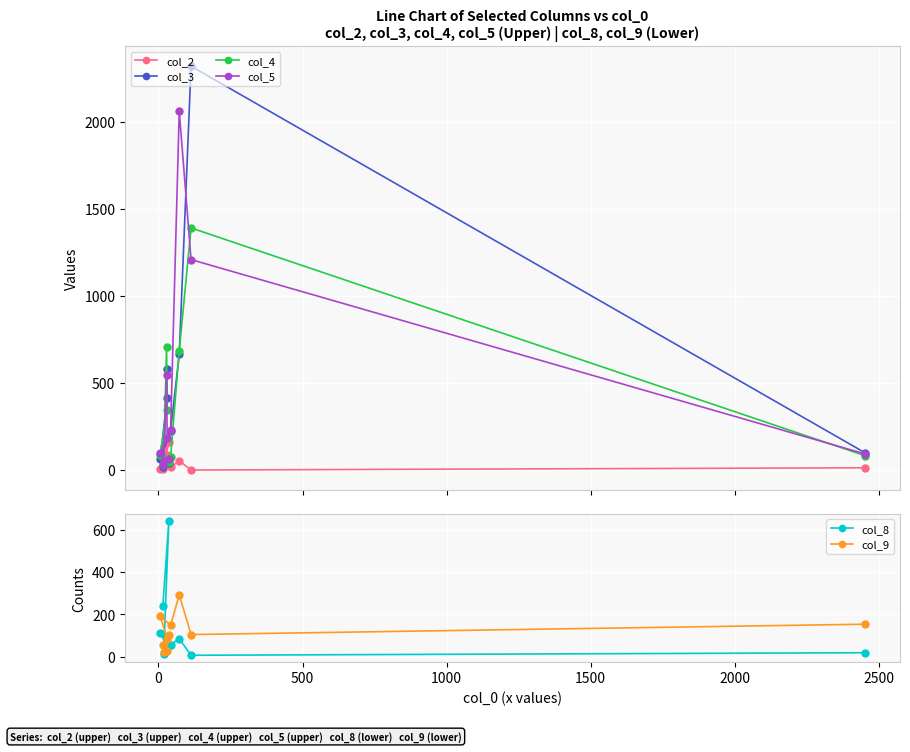

How many times do col_4 and col_9 cross each other?

4